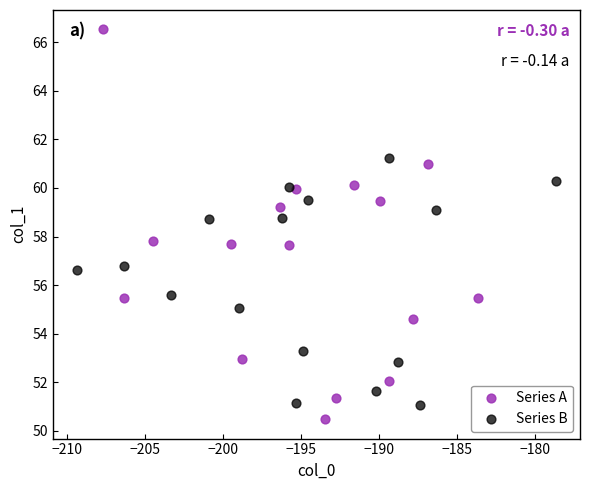

Which series reaches the minimum Y coordinate?

Series A